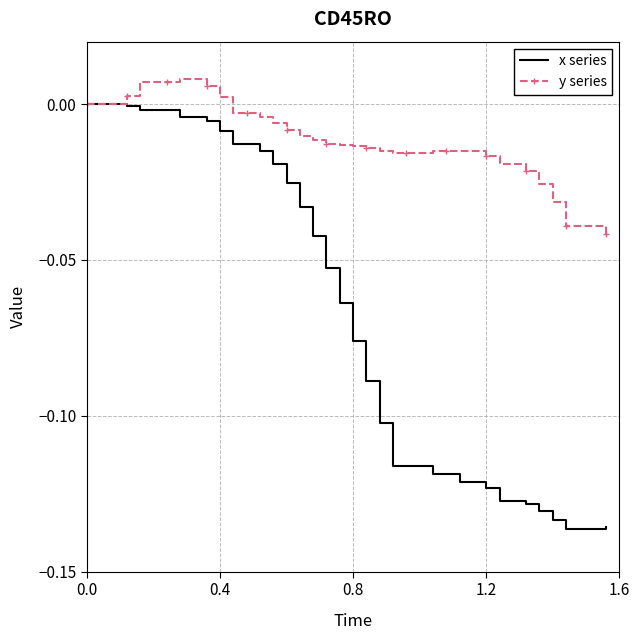

Which series has the widest spread of values?

x series